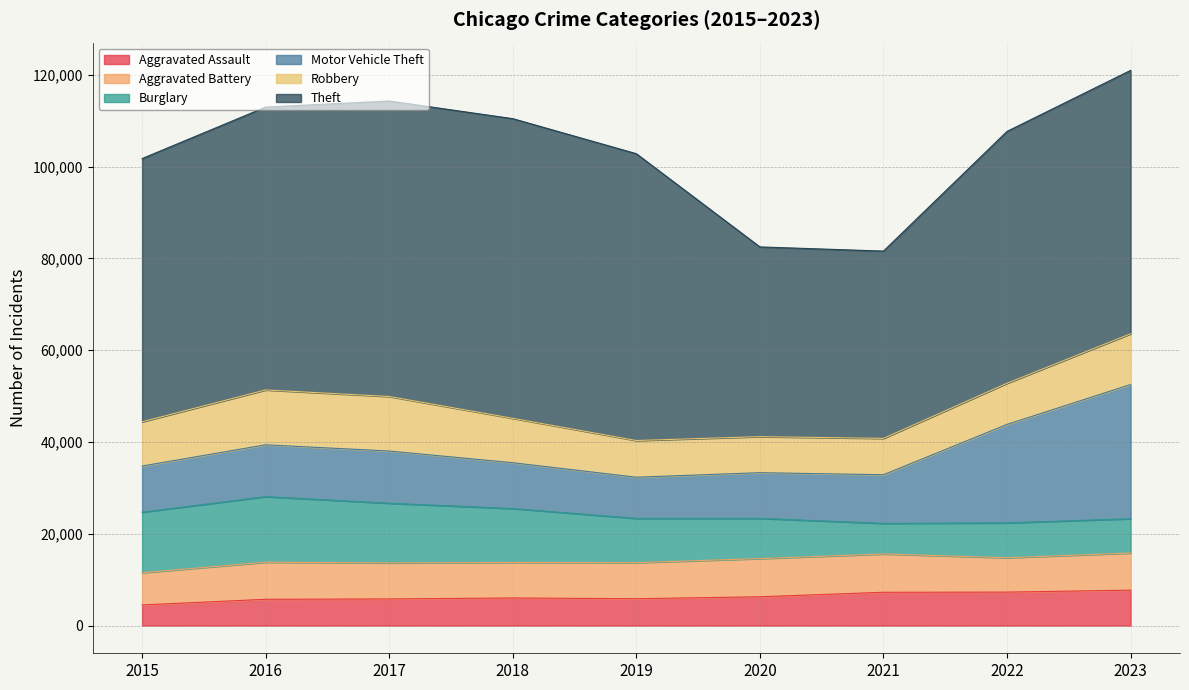

Reading left to right, extract all data points from this chart.

Aggravated Assault: 4480	5712	5793	6001	5841	6264	7242	7280	7708
Aggravated Battery: 7019	8086	7845	7735	7858	8320	8347	7488	8080
Burglary: 13184	14289	13001	11747	9638	8758	6662	7592	7480
Motor Vehicle Theft: 10068	11285	11380	9985	8977	9959	10603	21460	29241
Robbery: 9638	11960	11880	9681	7995	7855	7920	8962	11058
Theft: 57351	61623	64386	65289	62495	41335	40810	54877	57387